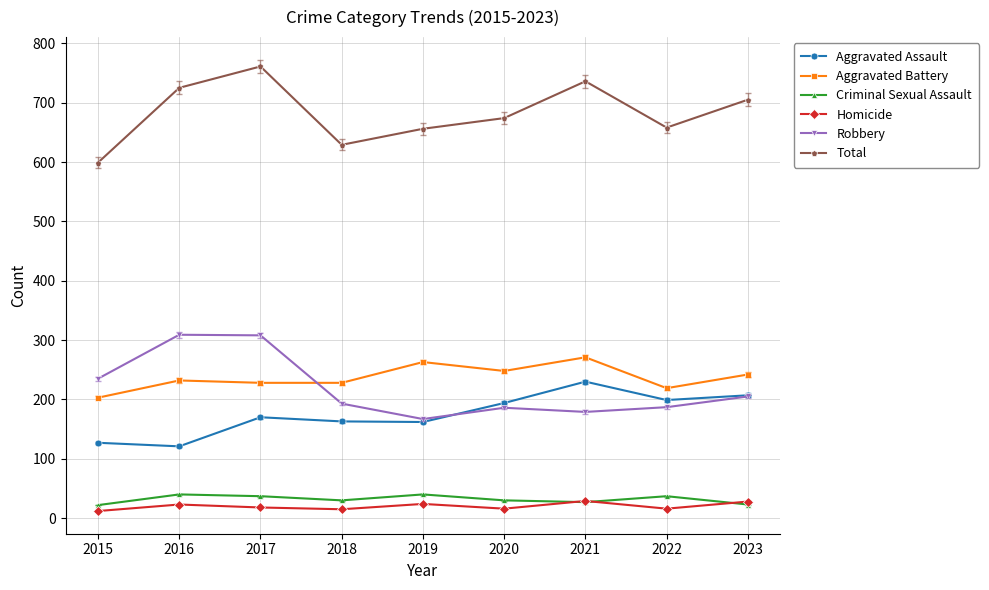

True or false: Robbery and Total cross at least once.

False